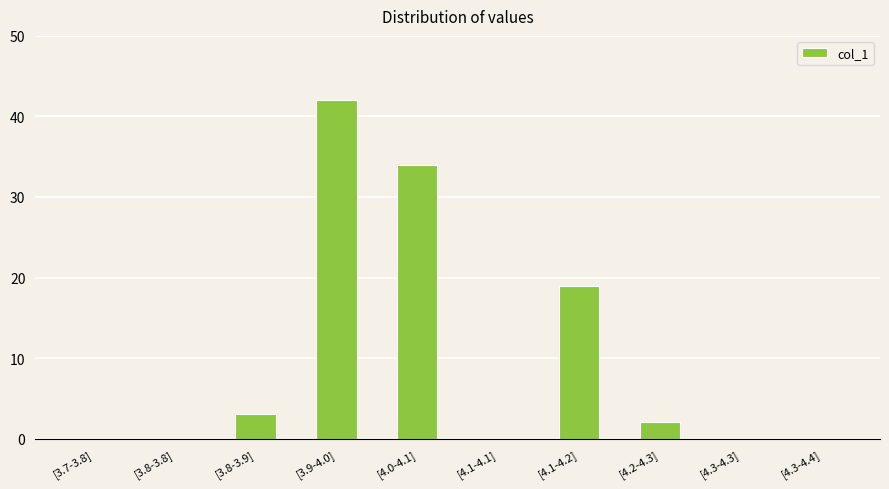

What is the sum of all values?

100